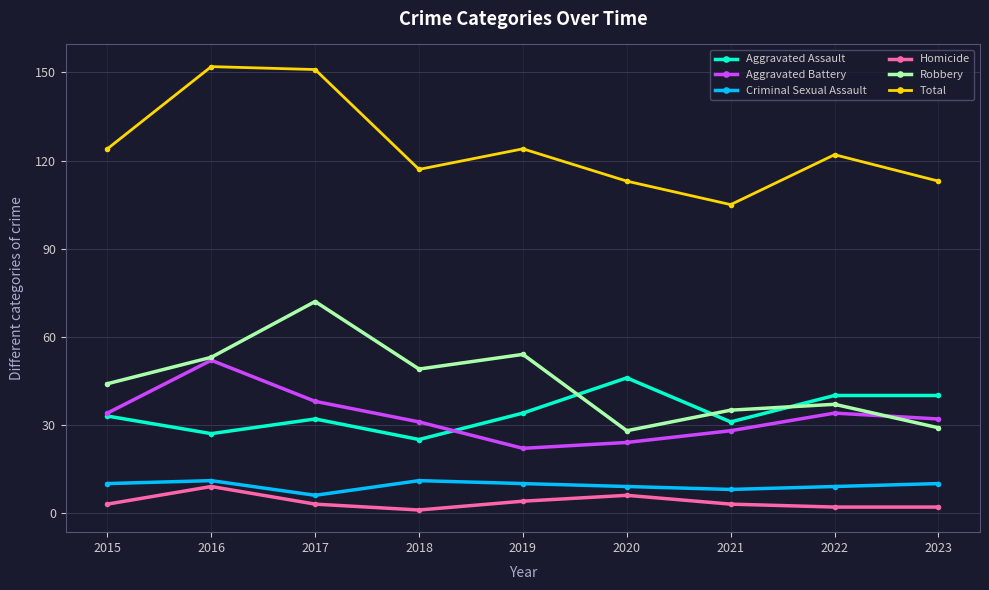

Reading left to right, transcribe all the data shown in this chart.

Aggravated Assault: 33	27	32	25	34	46	31	40	40
Aggravated Battery: 34	52	38	31	22	24	28	34	32
Criminal Sexual Assault: 10	11	6	11	10	9	8	9	10
Homicide: 3	9	3	1	4	6	3	2	2
Robbery: 44	53	72	49	54	28	35	37	29
Total: 124	152	151	117	124	113	105	122	113